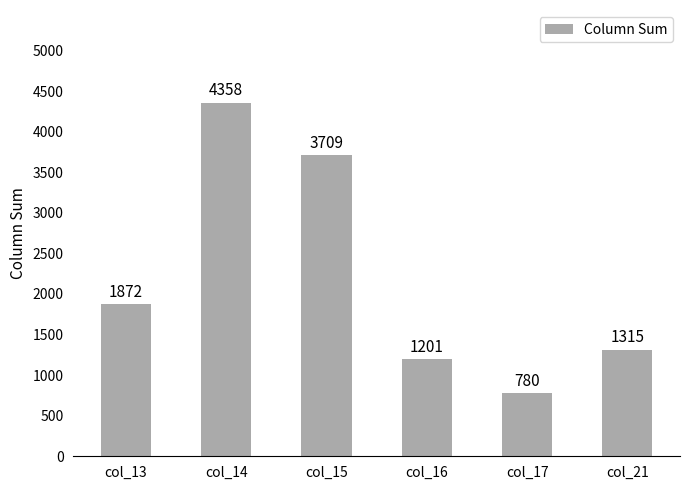

Between col_13 and col_21, which is larger?

col_13